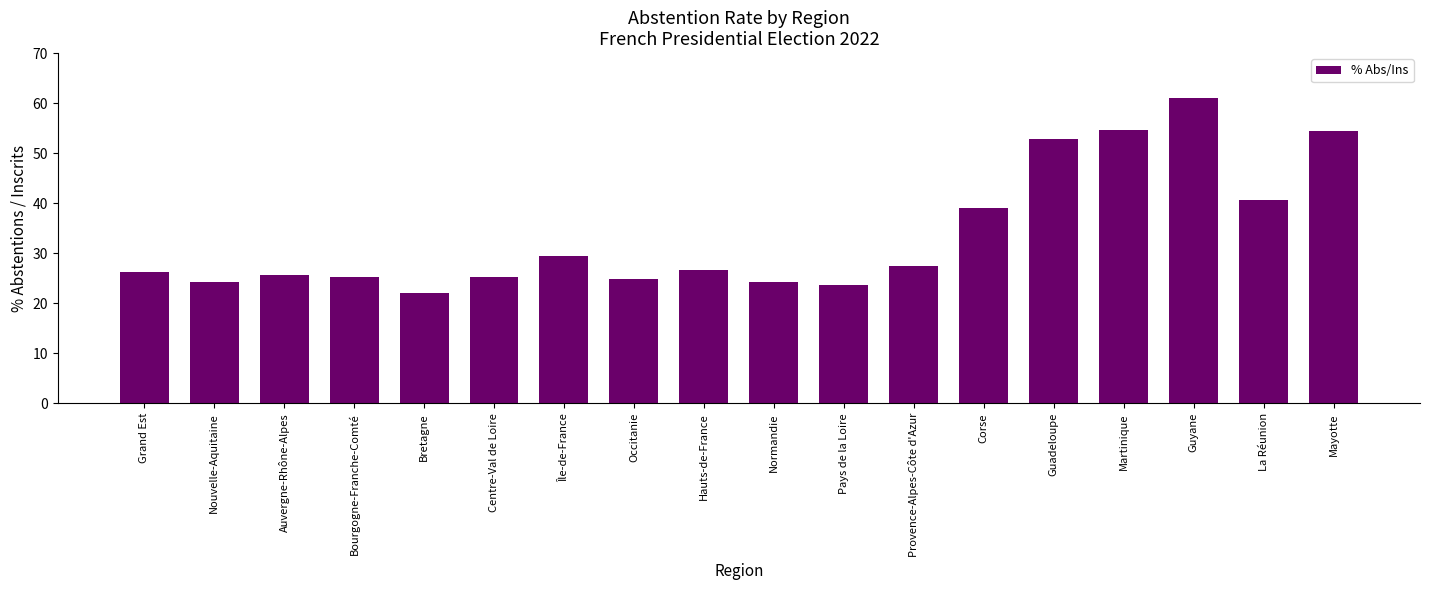

At which category does the chart reach its peak across all series?

Guyane